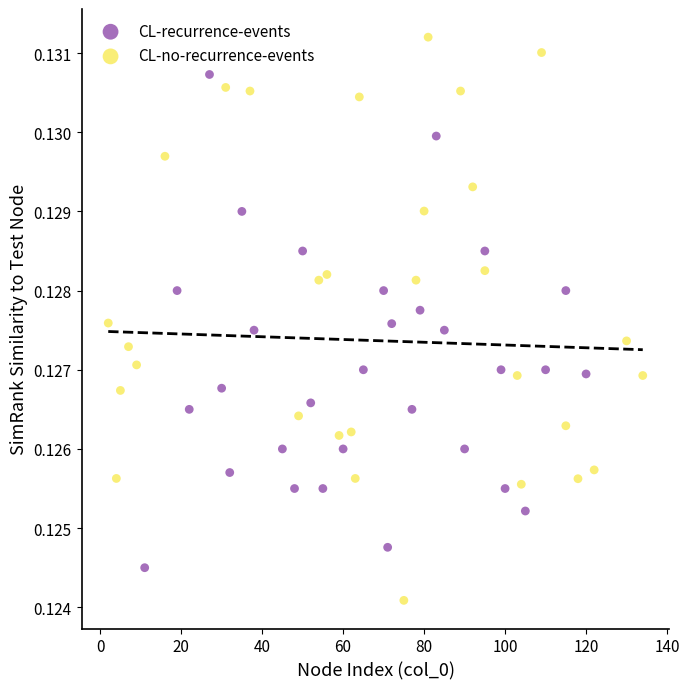

Which series contains the lowest Y value?

CL-no-recurrence-events